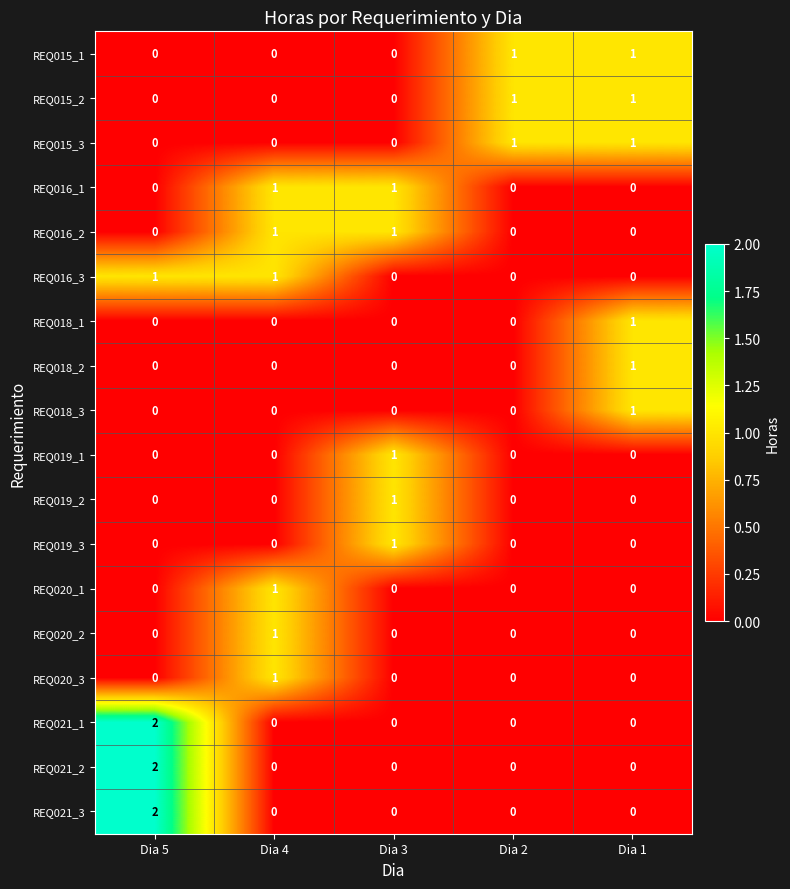

Count the number of categories in the chart.

5